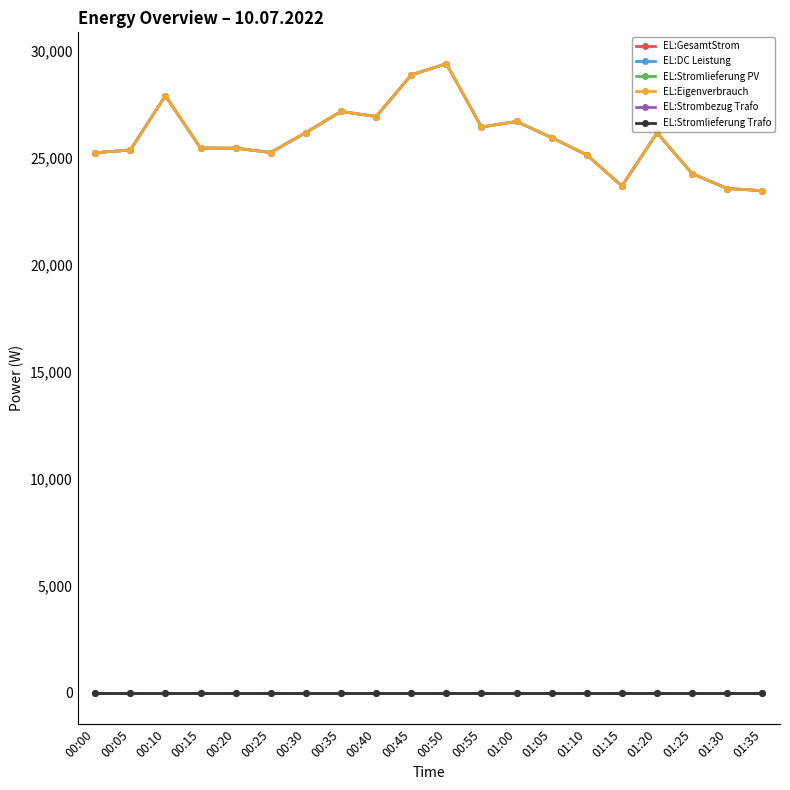

The value of EL:DC Leistung at 00:45 is 28878. True or false?

True